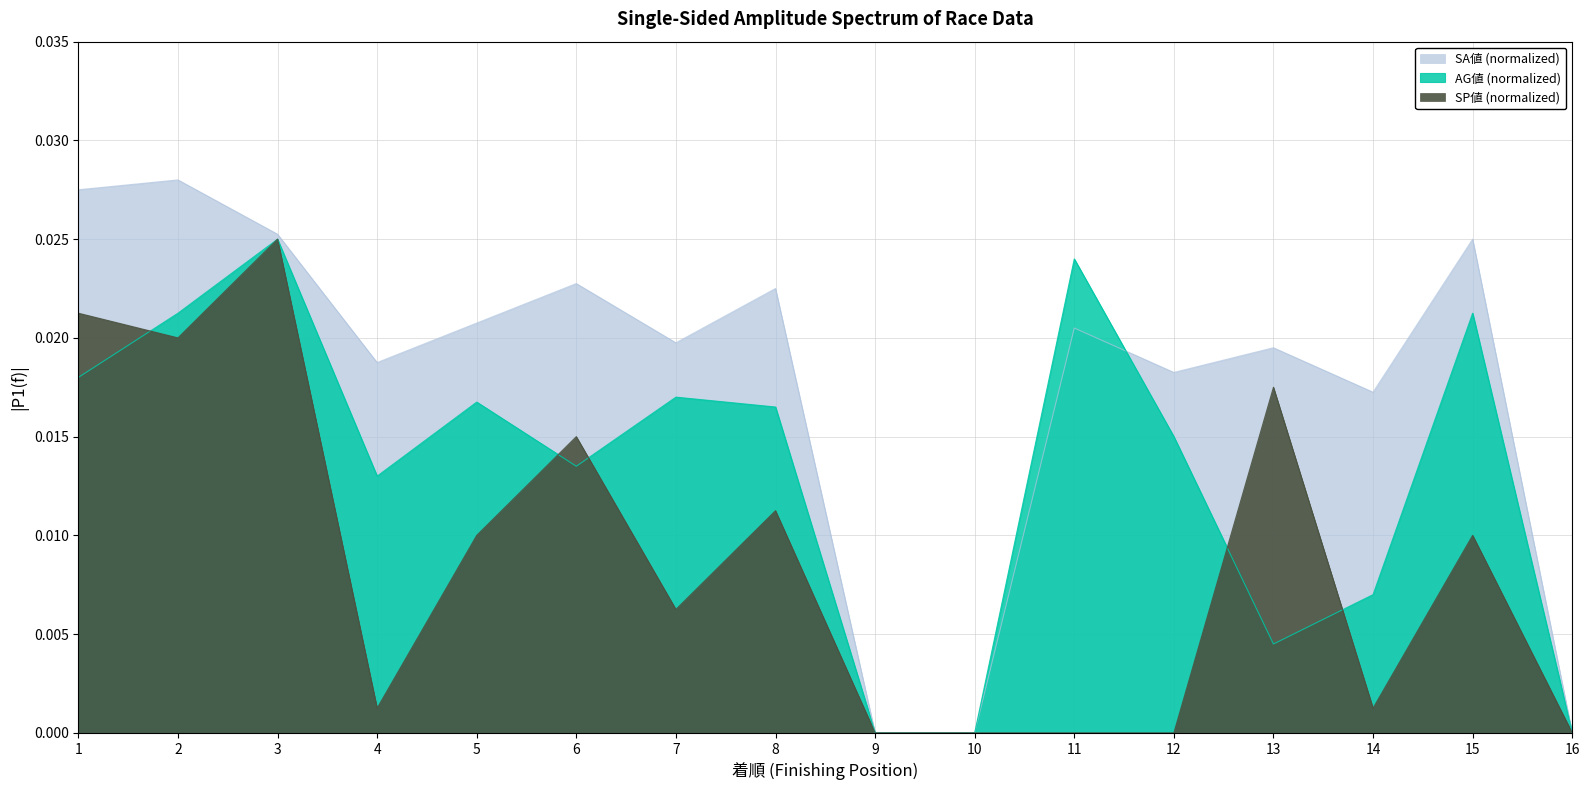

True or false: SA値 has more than 2 points higher than both neighbors.

True